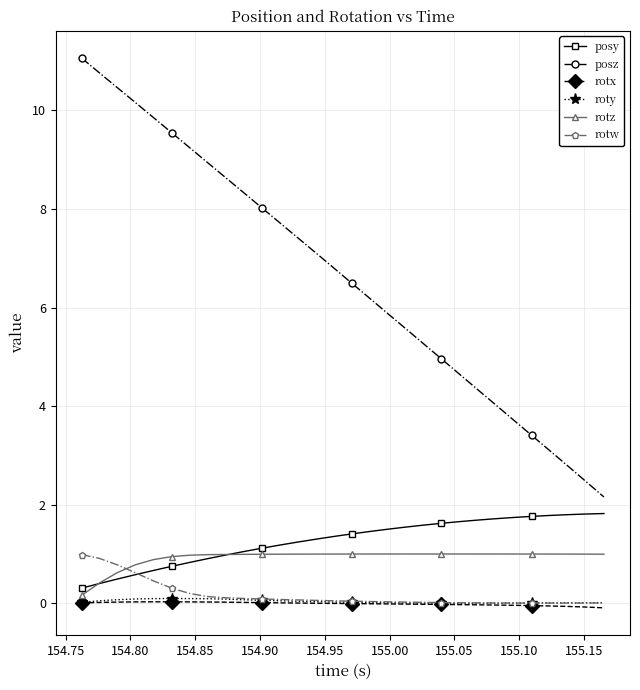

Which series has the largest total across all categories?

posz